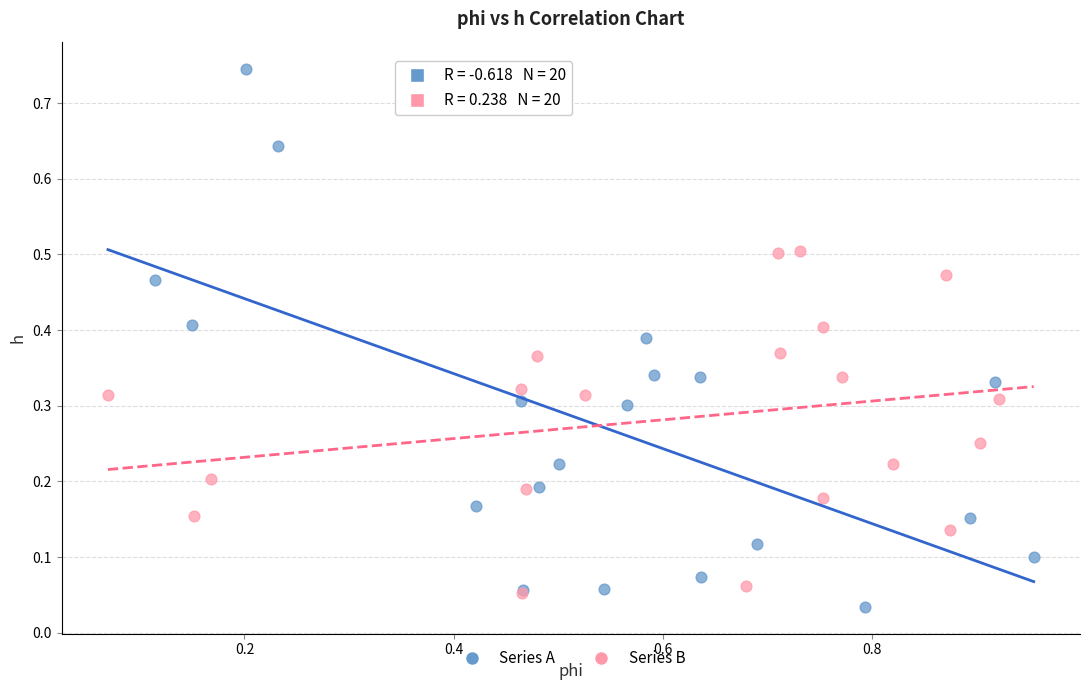

What are all the series names shown in the legend?

Series A, Series B